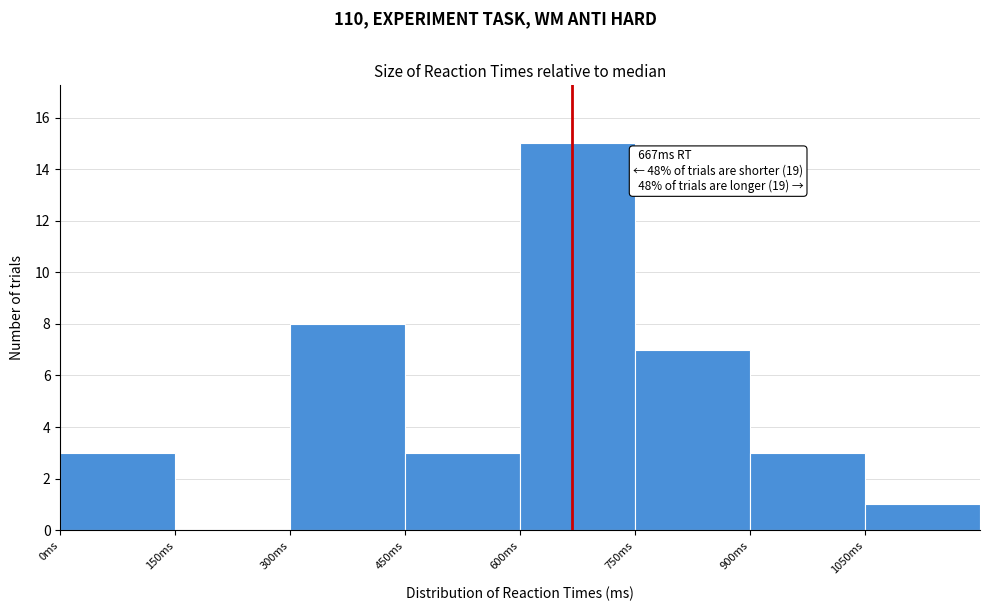

Which range on the x-axis has the tallest bar?

600 to 750